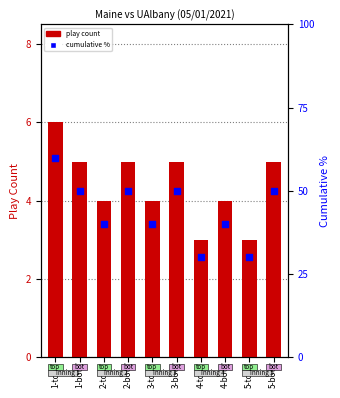

What is the total value across all series at 3-bot?

55